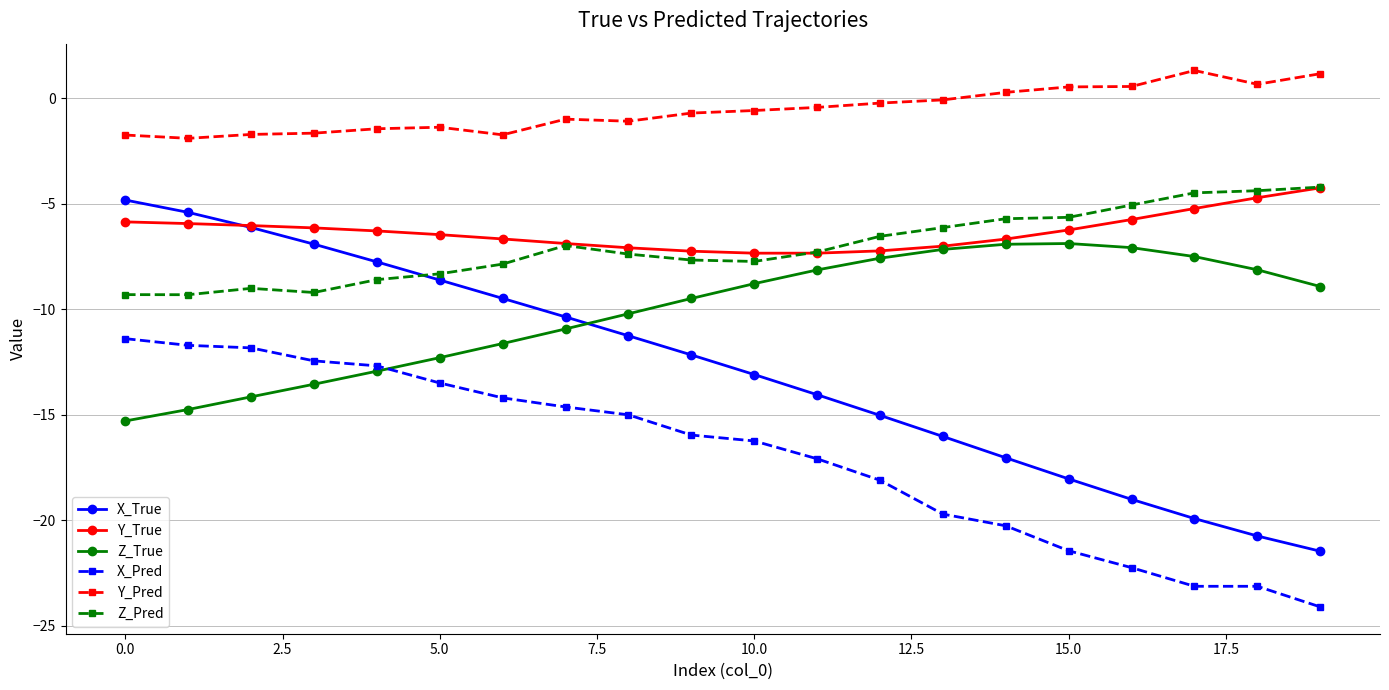

What are all the series names shown in the legend?

X_True, Y_True, Z_True, X_Pred, Y_Pred, Z_Pred